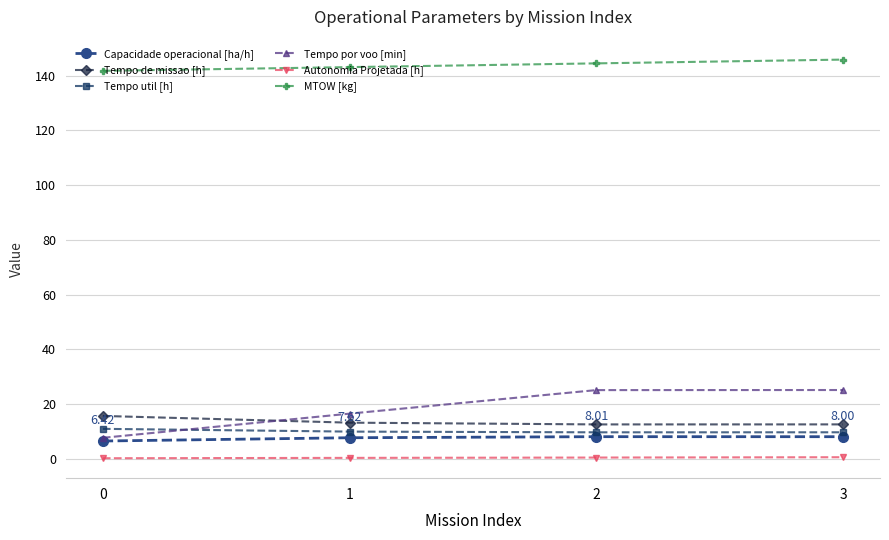

In Tempo de missao [h], how many points are lower than both neighbors (excluding endpoints)?

1